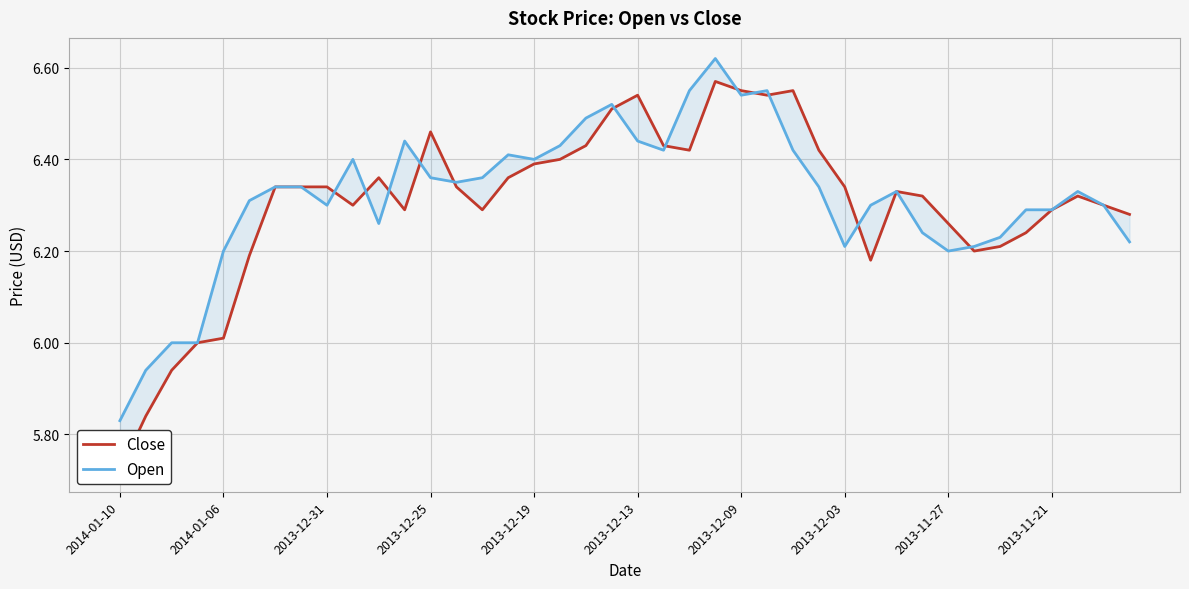

How many interior local peaks does the Open series have?

8